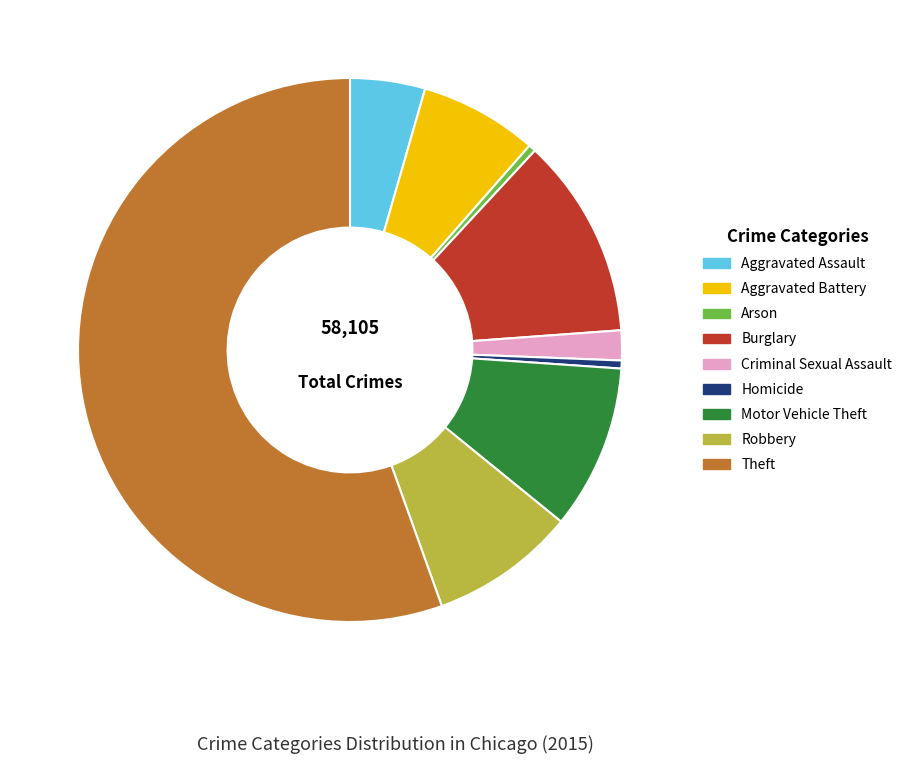

Which category has the biggest portion of the pie?

Theft